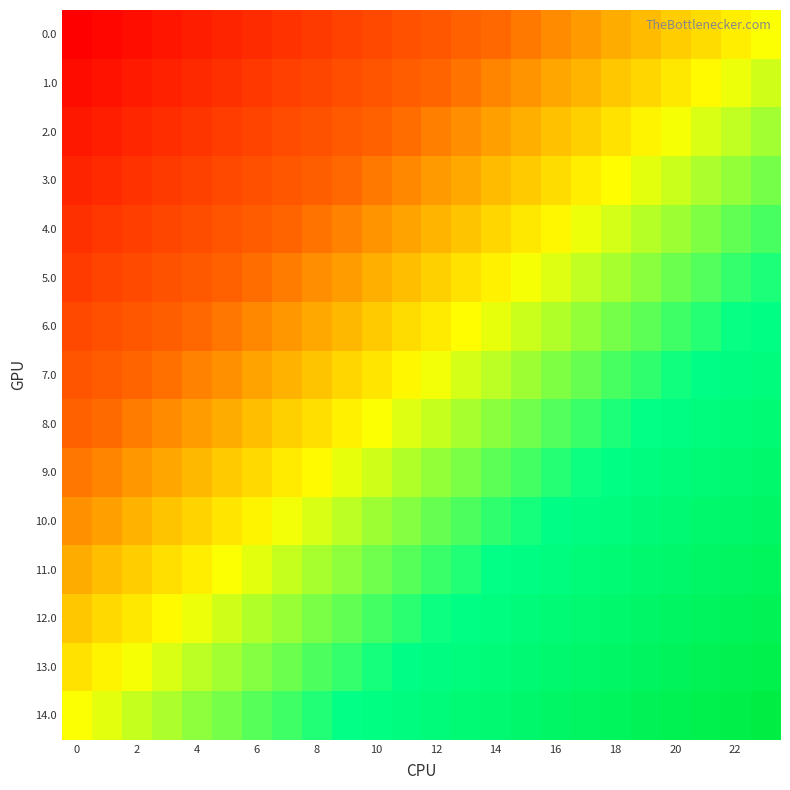

List the series in order of their peak value, lowest first.

0.0, 1.0, 2.0, 3.0, 4.0, 5.0, 6.0, 7.0, 8.0, 9.0, 10.0, 11.0, 12.0, 13.0, 14.0